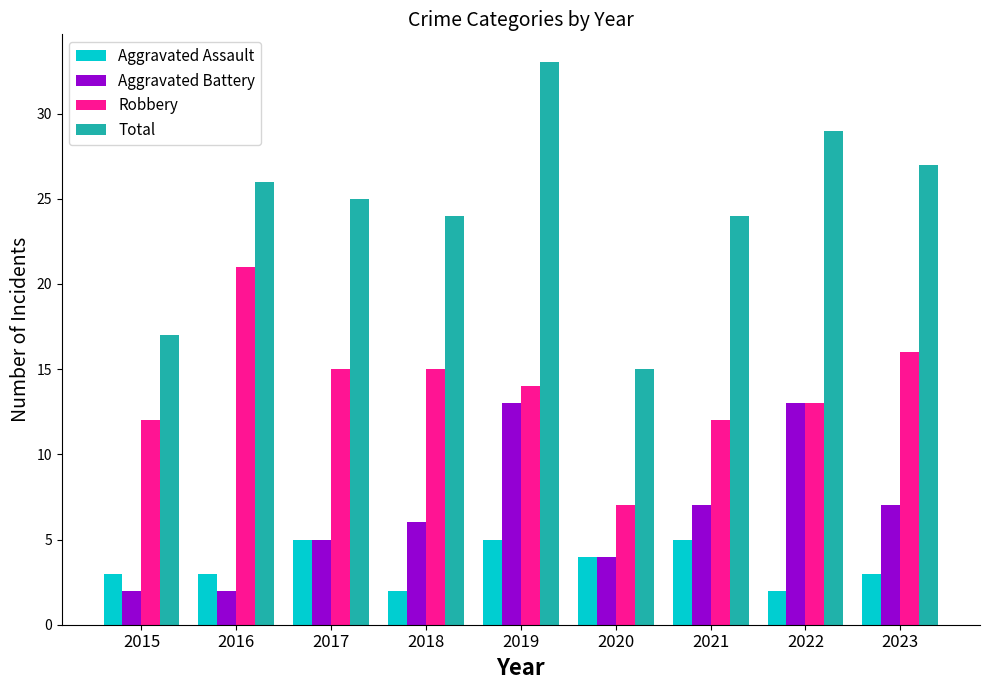

True or false: Total has a value of 17 at 2015.

True